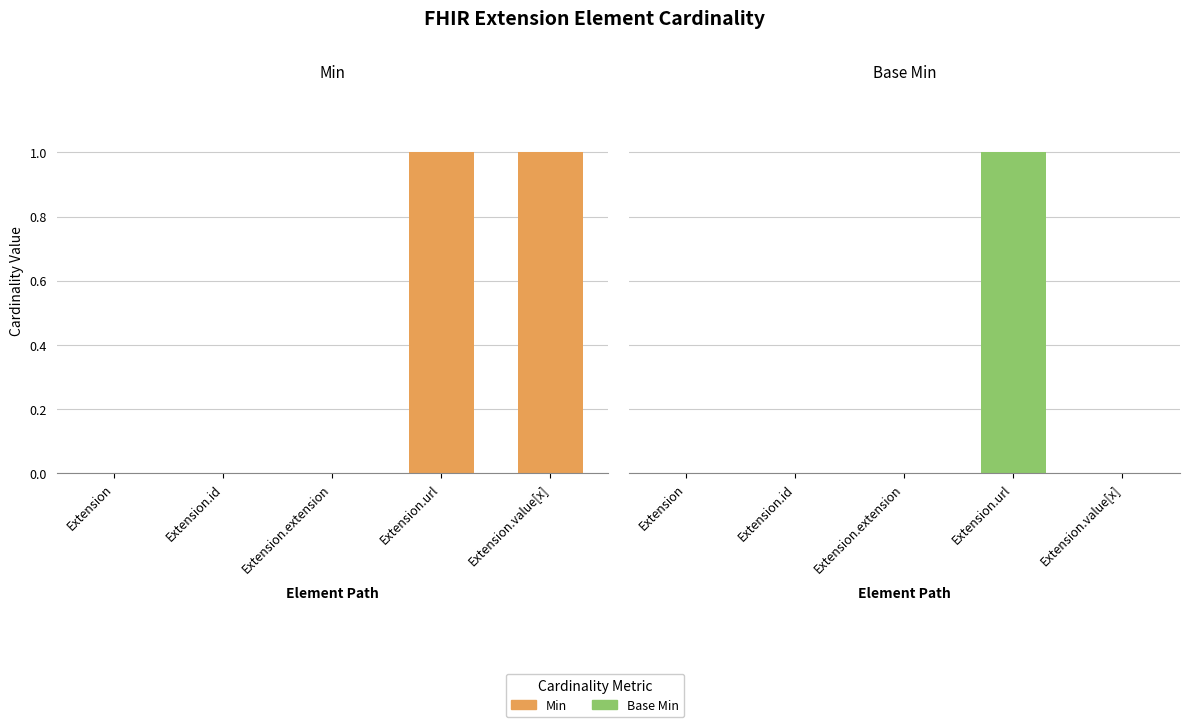

What are all the series names shown in the legend?

Min, Base Min